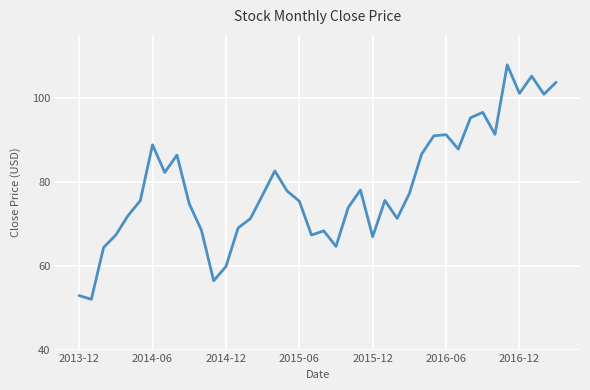

Is this an area chart (filled region under the line)?

No